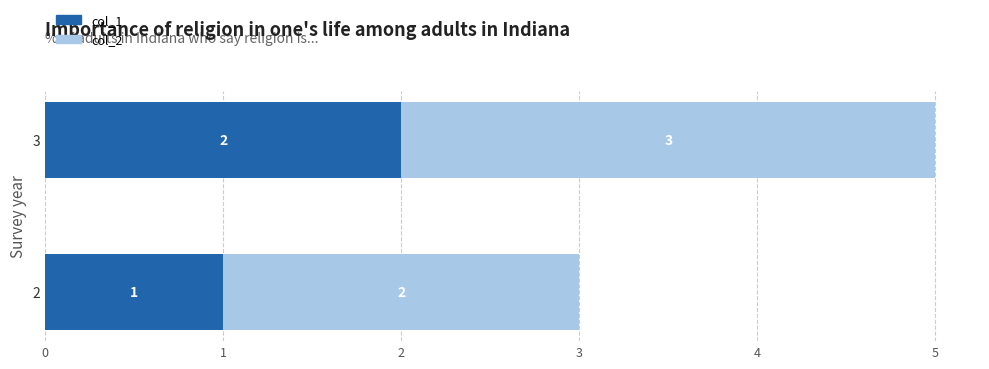

Is it true that col_1 equals 3 at 3?

False